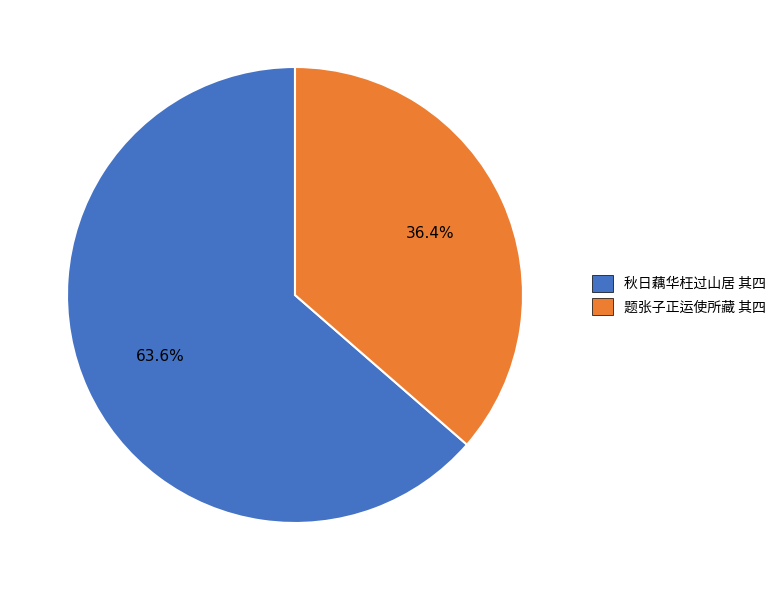

How many segments does this pie chart have?

2